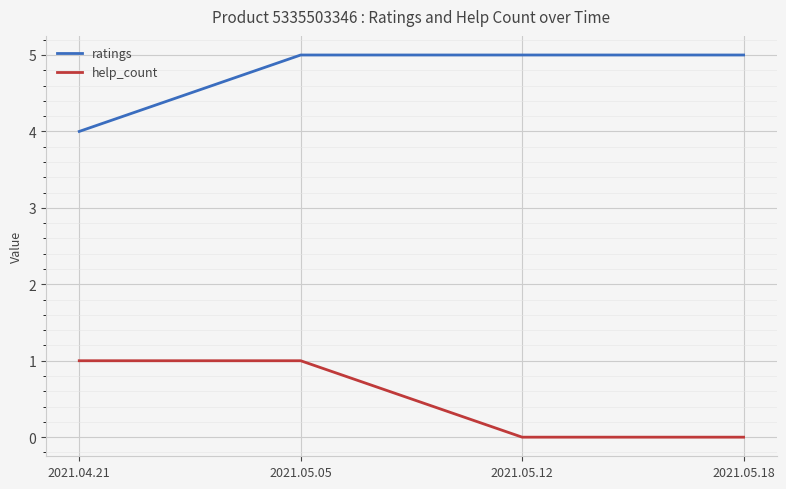

What position from the right is 2021.05.18?

1